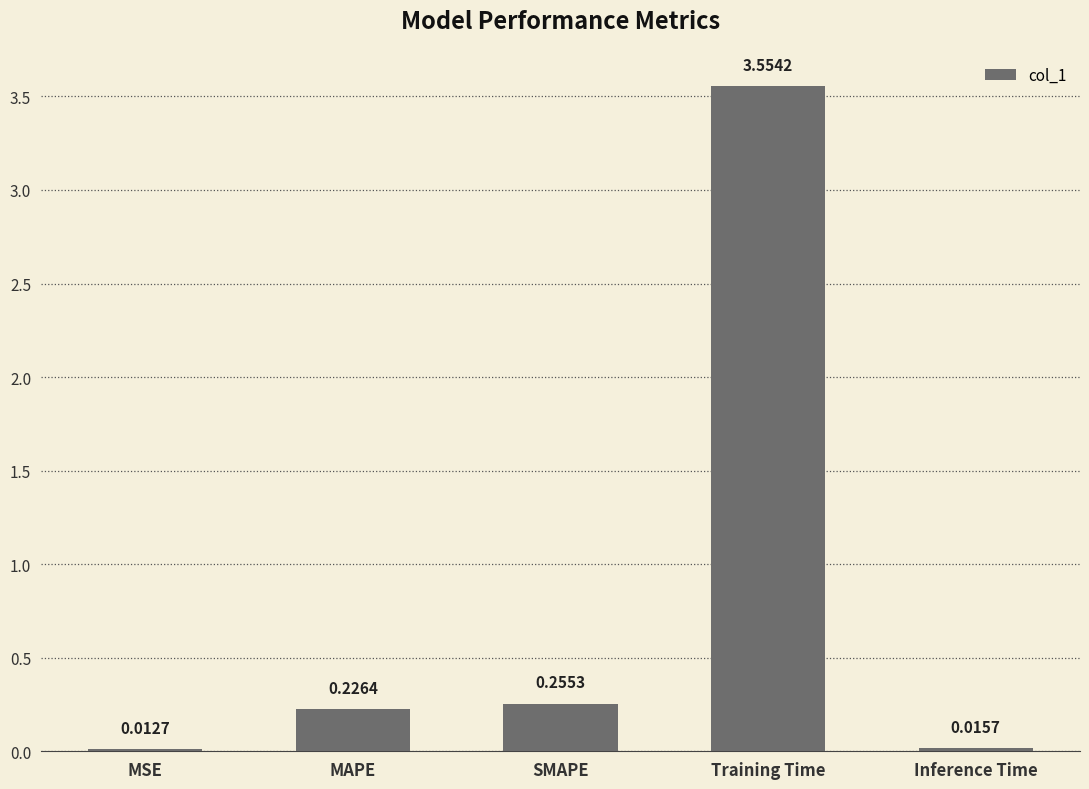

List the labels in order of value, smallest first.

MSE, Inference Time, MAPE, SMAPE, Training Time